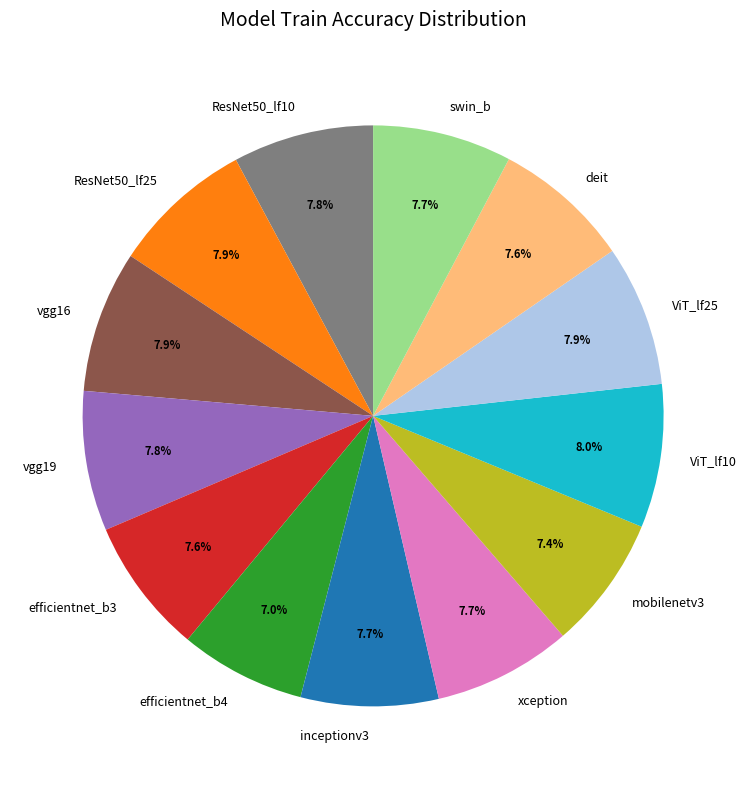

To the nearest percent, what is the difference between the largest and smallest slice percentages?

1%